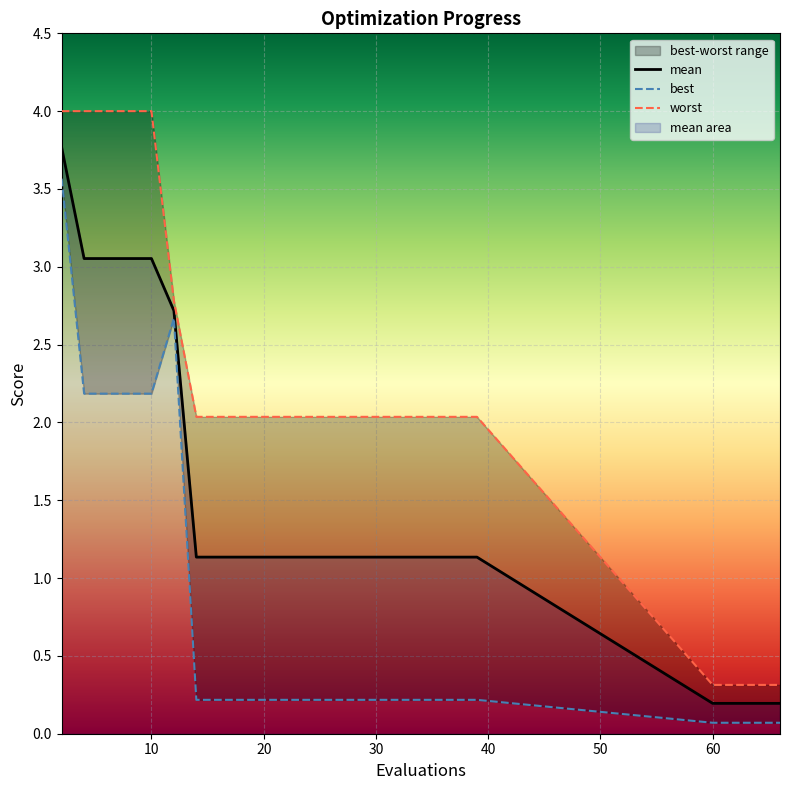

What is the highest value of the mean series?

3.8